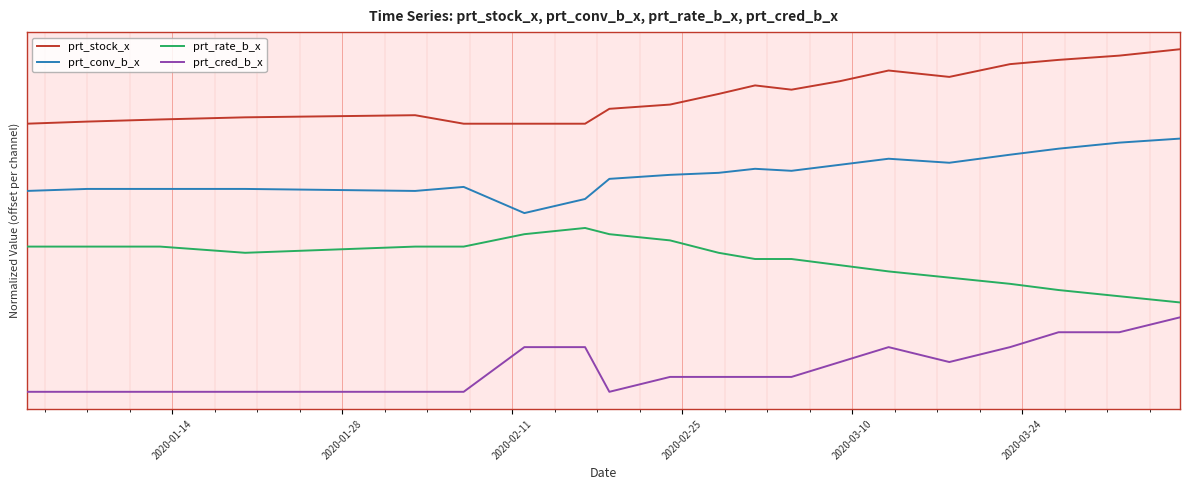

Does the chart display data point markers on the line(s)?

No